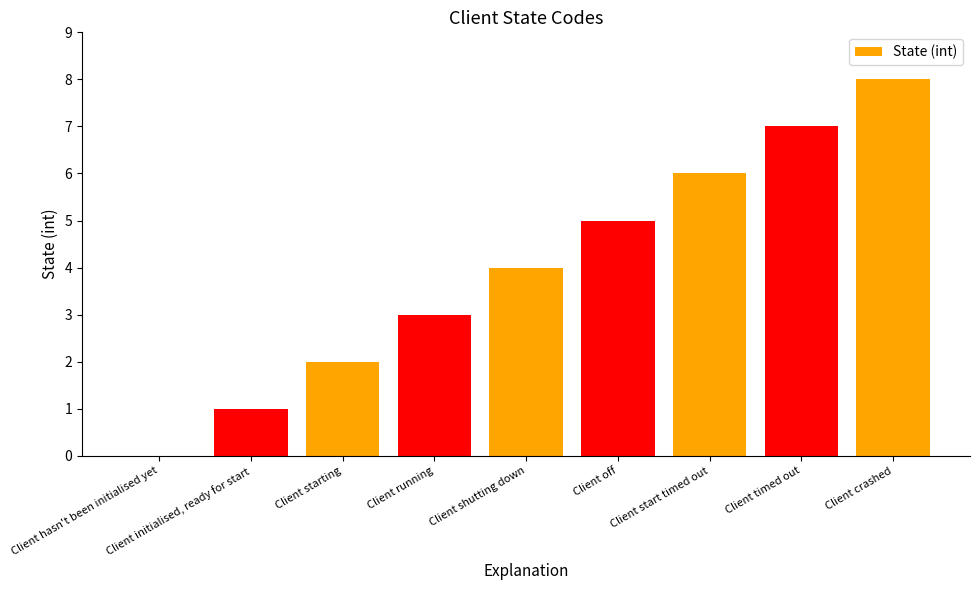

What is the difference between the values at Client hasn't been initialised yet and Client start timed out?

6